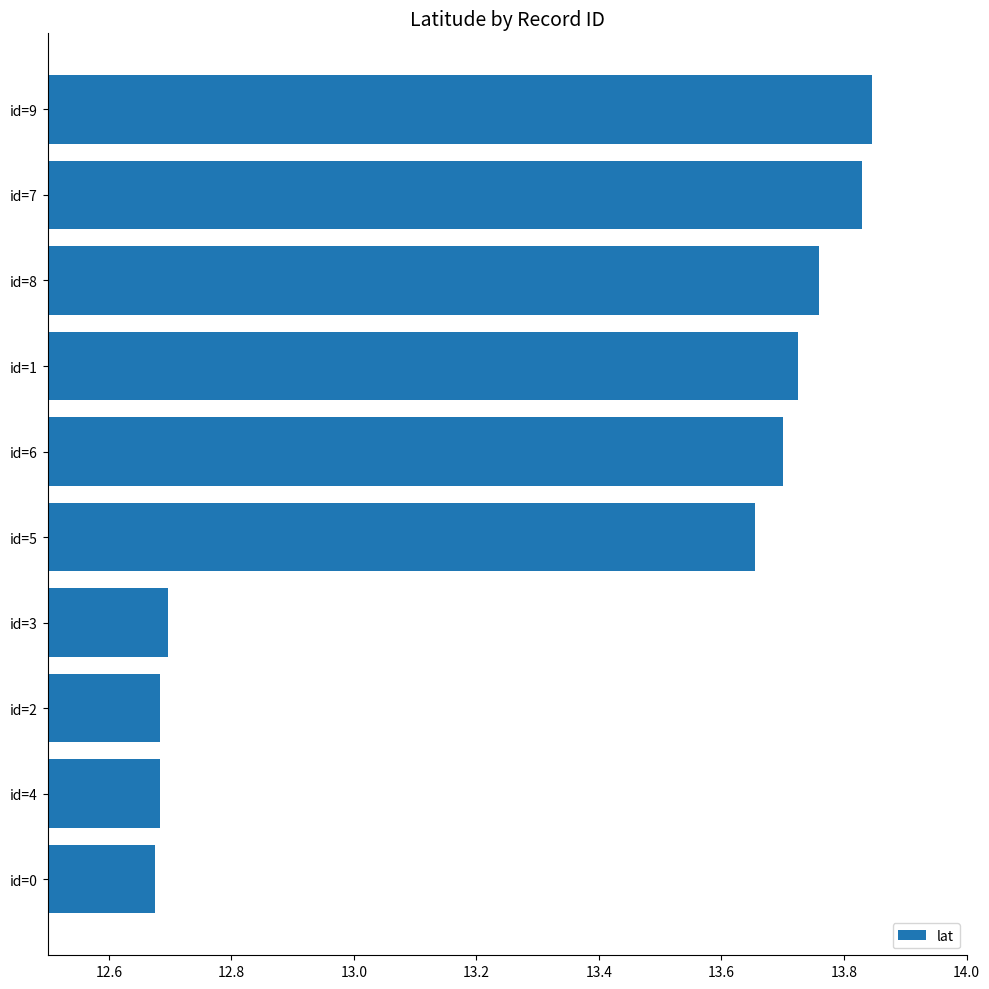

What is the change in value from id=0 to id=7?

+1.2